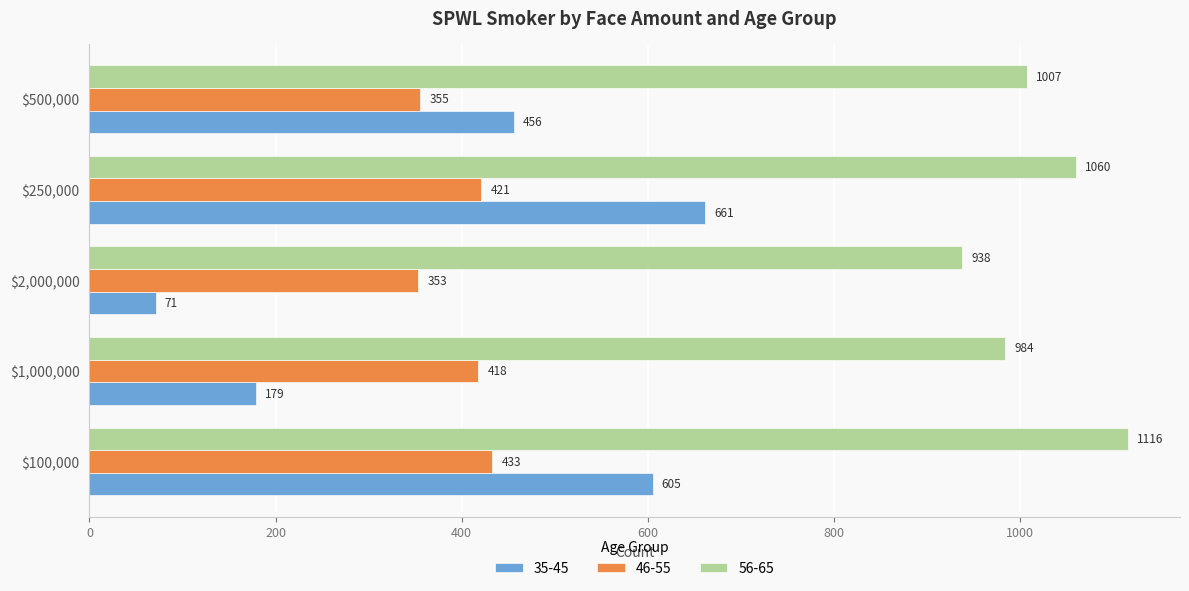

What is the sum of all 46-55 values?

1980